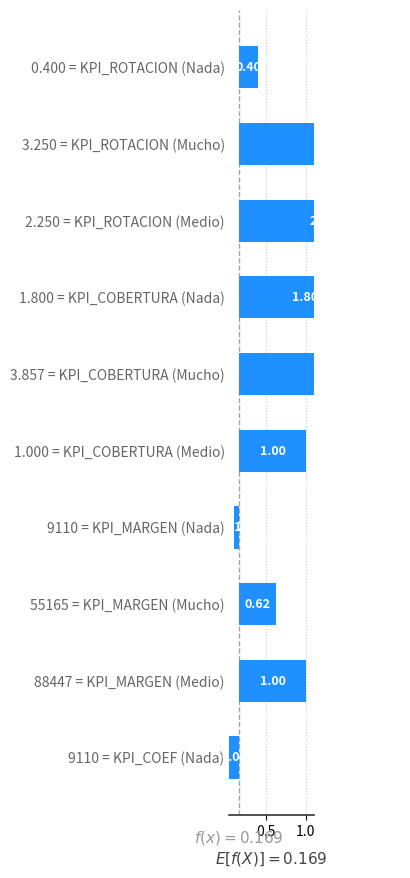

The chart shows a value of 0.2 at 0.400 = KPI_ROTACION (Nada). True or false?

True